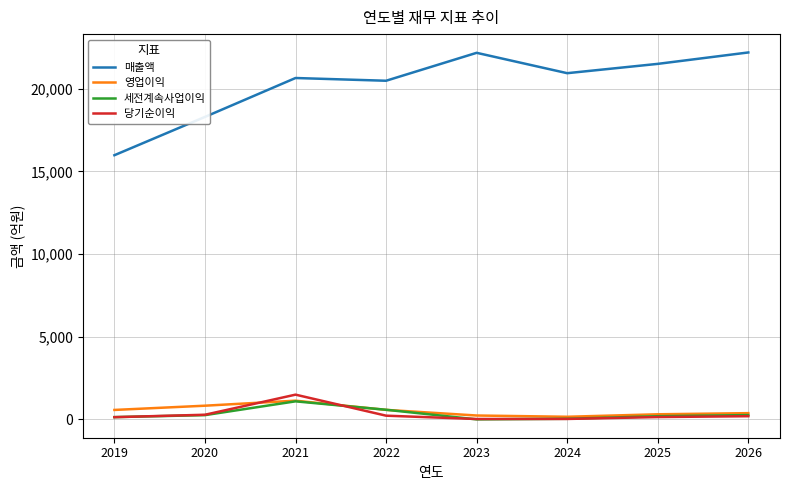

The value of 세전계속사업이익 at 2021 is 1076. True or false?

True